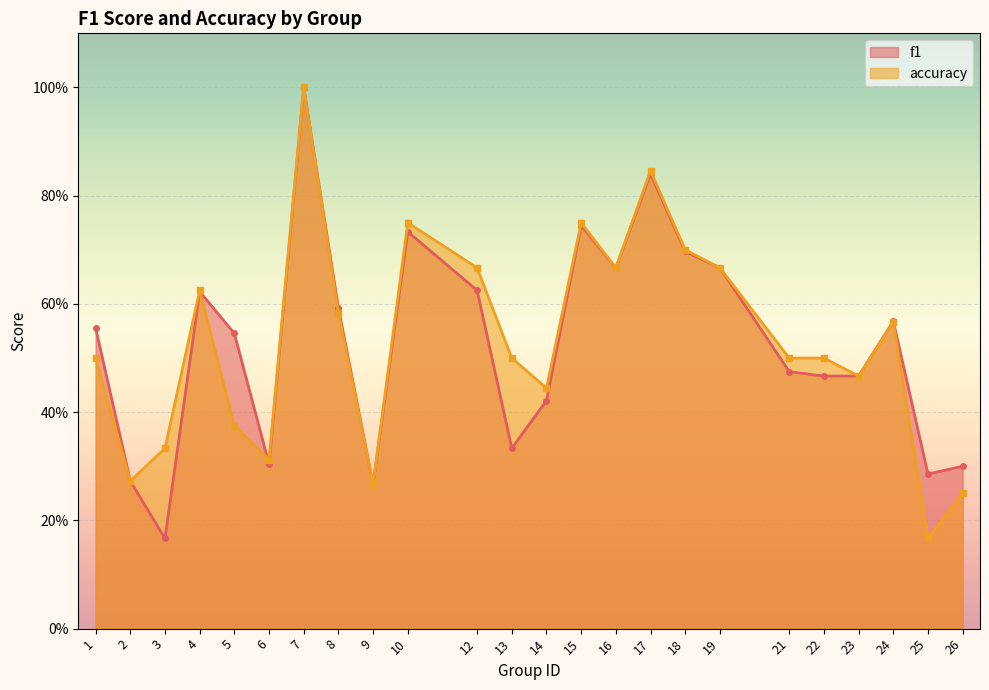

Reading left to right, list all the values displayed in this chart.

f1: 0.6	0.3	0.2	0.6	0.5	0.3	1.0	0.6	0.3	0.7	0.6	0.3	0.4	0.7	0.7	0.8	0.7	0.7	0.5	0.5	0.5	0.6	0.3	0.3
accuracy: 0.5	0.3	0.3	0.6	0.4	0.3	1.0	0.6	0.3	0.8	0.7	0.5	0.4	0.8	0.7	0.8	0.7	0.7	0.5	0.5	0.5	0.6	0.2	0.2